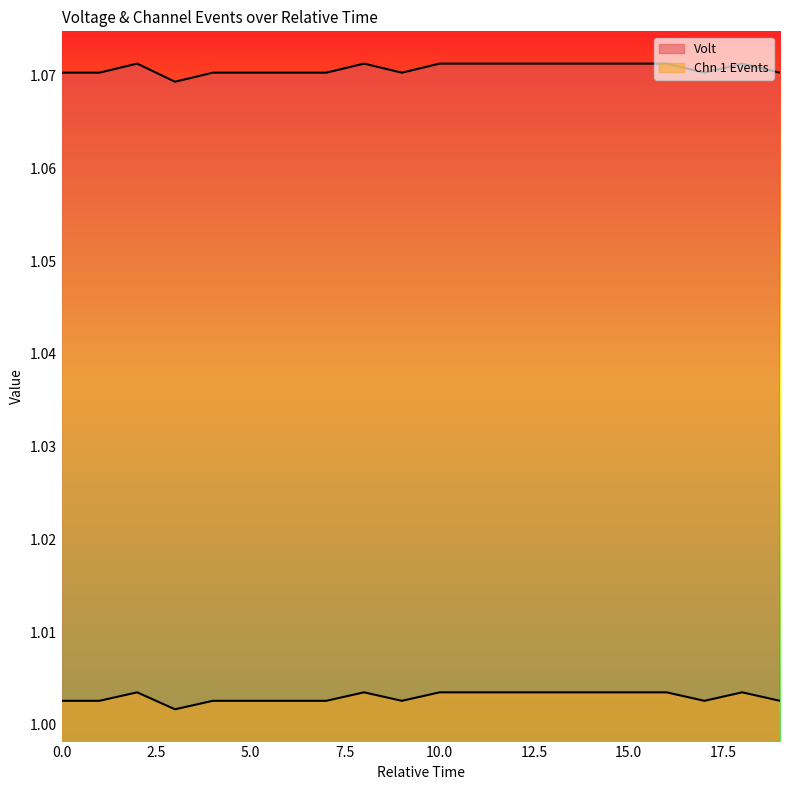

What is the value of the Chn 1 Events point at the 18th from the left?

1.0